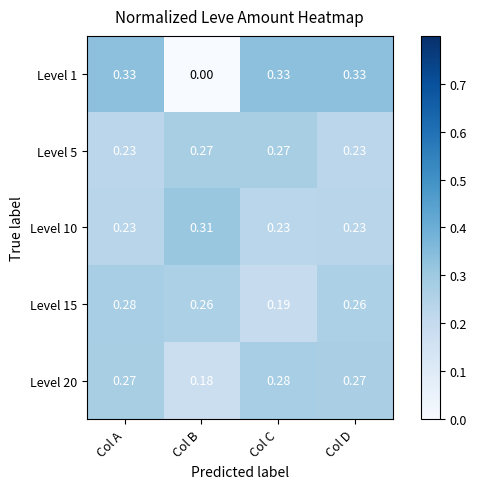

At which category is the sum across all series the highest?

Col A